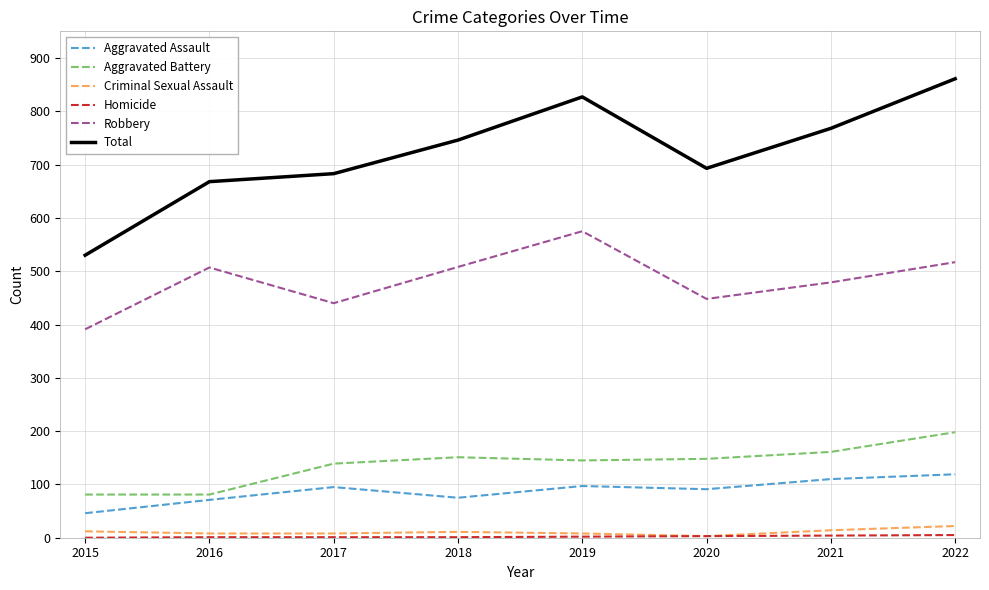

True or false: Robbery has a value of 632 at 2020.

False